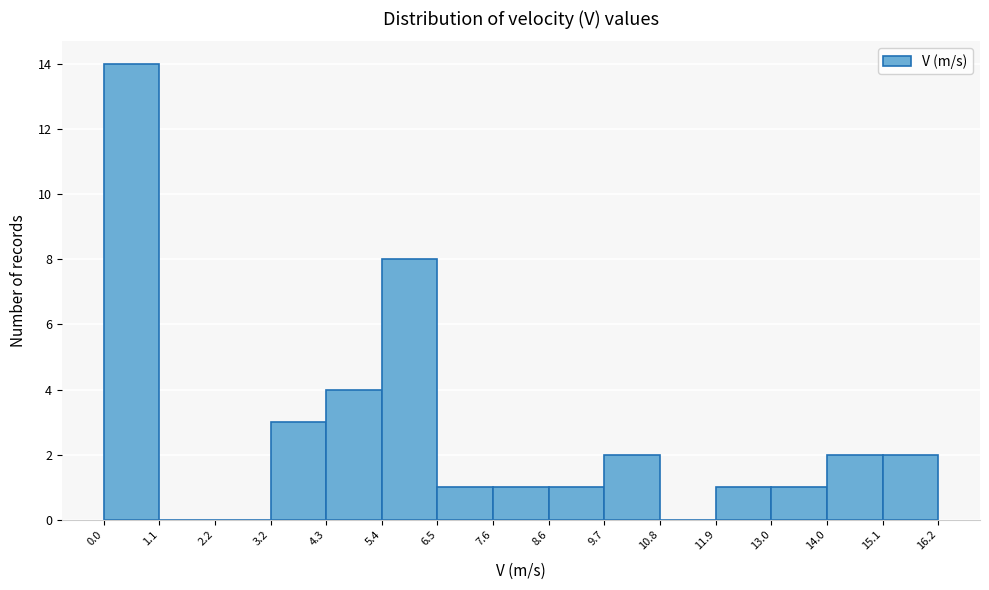

Reading left to right, transcribe this chart: for each bar, give the range it covers on the x-axis and its height. The values are not printed on the chart, so give them approximately, as read against the axis.

0.0 to 1.1: 14
1.1 to 2.2: 0
2.2 to 3.2: 0
3.2 to 4.3: 3
4.3 to 5.4: 4
5.4 to 6.5: 8
6.5 to 7.6: 1
7.6 to 8.6: 1
8.6 to 9.7: 1
9.7 to 10.8: 2
10.8 to 11.9: 0
11.9 to 13.0: 1
13.0 to 14.0: 1
14.0 to 15.1: 2
15.1 to 16.2: 2